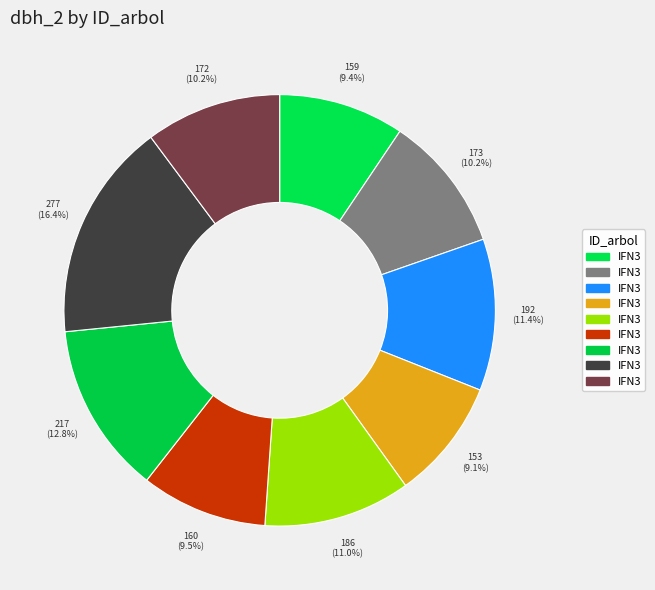

Count the number of slices in the pie.

9